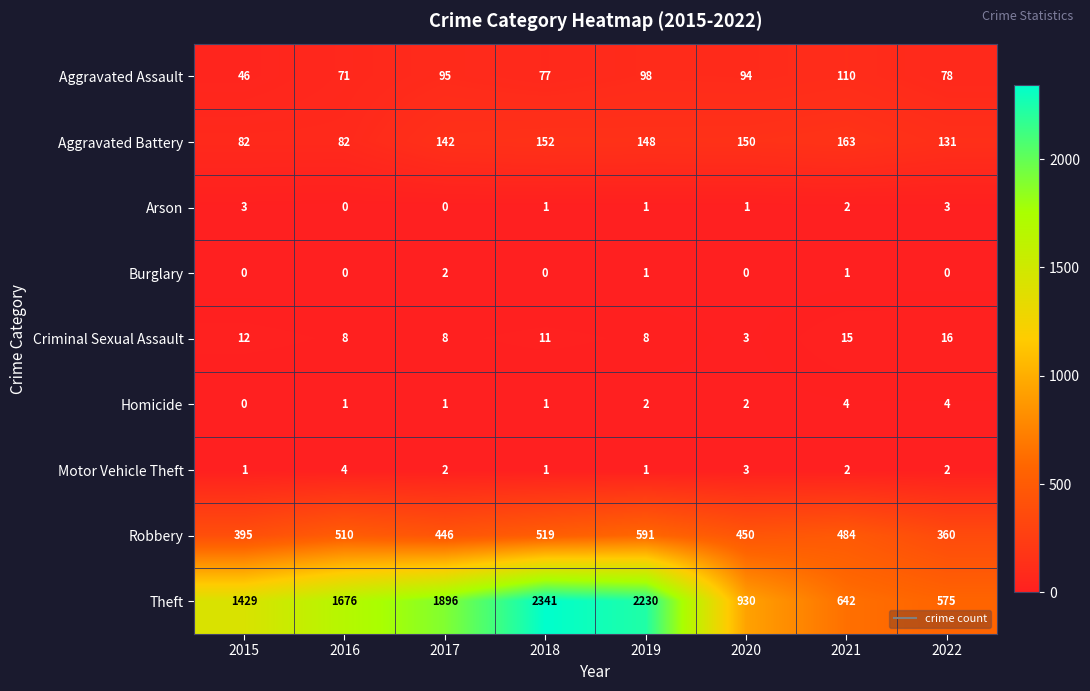

At how many categories does at least one series exceed 1519?

4